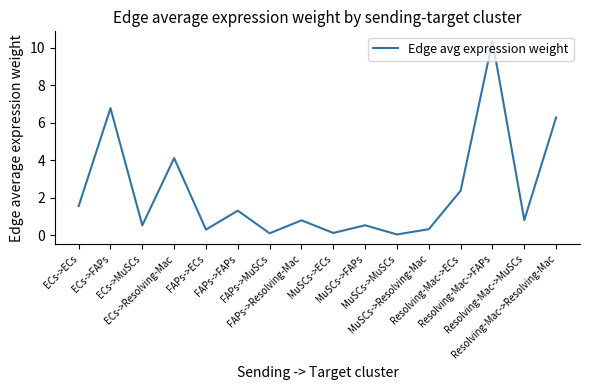

What is the greatest value displayed?

10.3